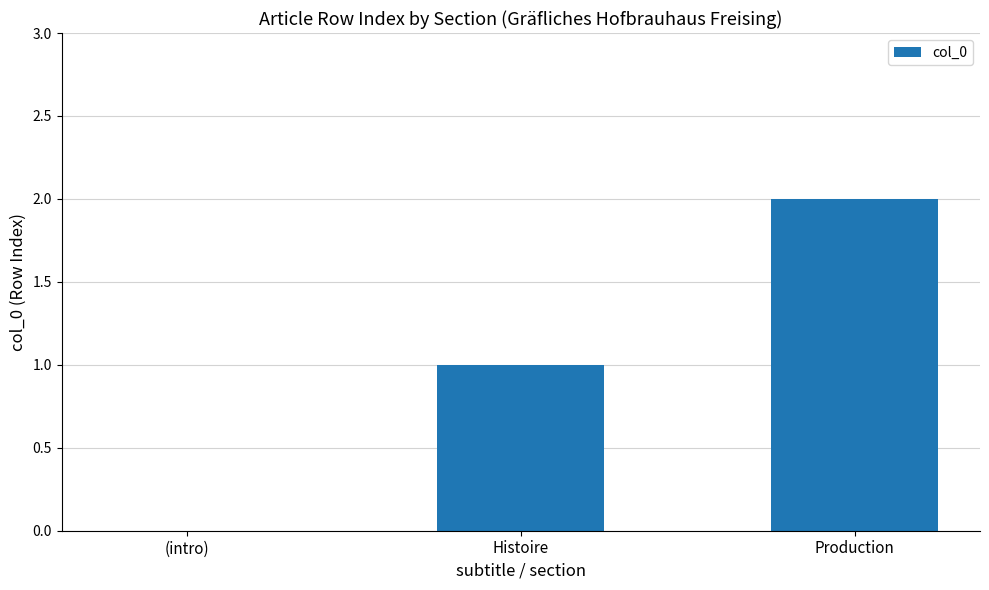

Reading right to left, list all the values displayed in this chart.

Production=2	Histoire=1	(intro)=0